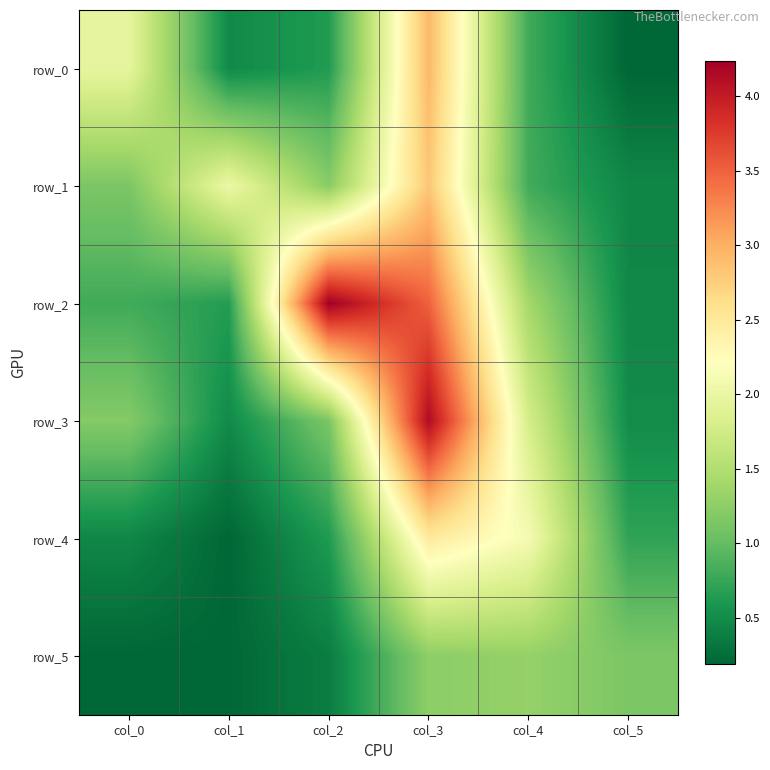

At which label does row_3 first exceed 1?

col_0